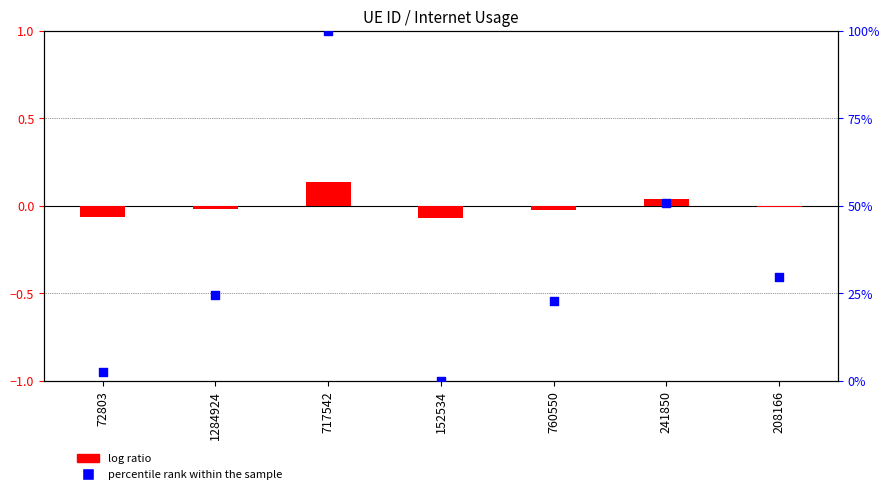

Which series has the largest total across all categories?

percentile rank within the sample